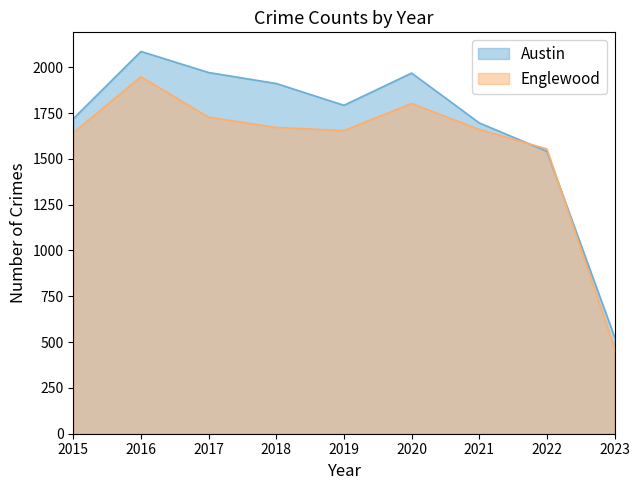

Reading left to right, what are all the values shown in this chart?

Austin: 2015=1719	2016=2086	2017=1971	2018=1911	2019=1792	2020=1968	2021=1696	2022=1541	2023=528
Englewood: 2015=1642	2016=1948	2017=1727	2018=1671	2019=1654	2020=1802	2021=1660	2022=1554	2023=467